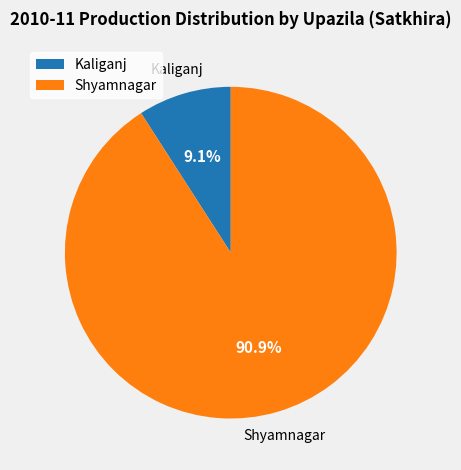

How many slices are in this pie chart?

2